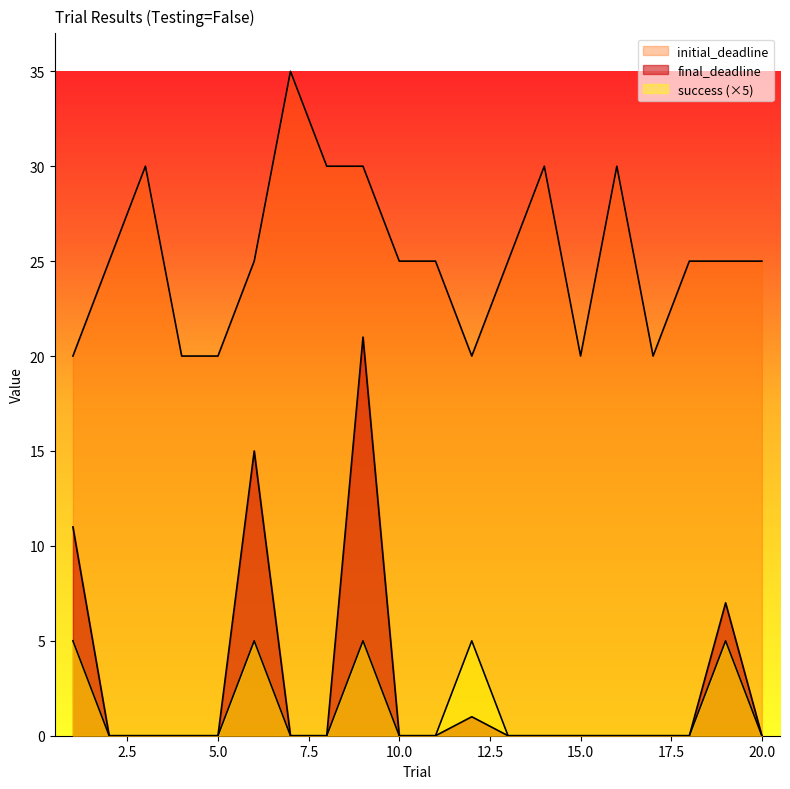

True or false: initial_deadline and success intersect in this chart.

False